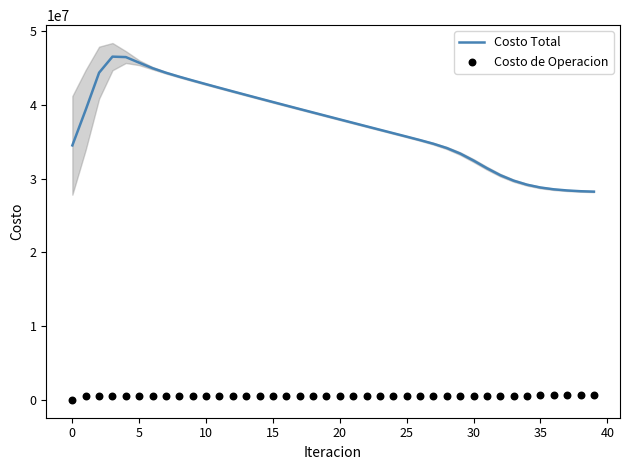

Which series has the largest Y range (max minus min)?

Costo Total